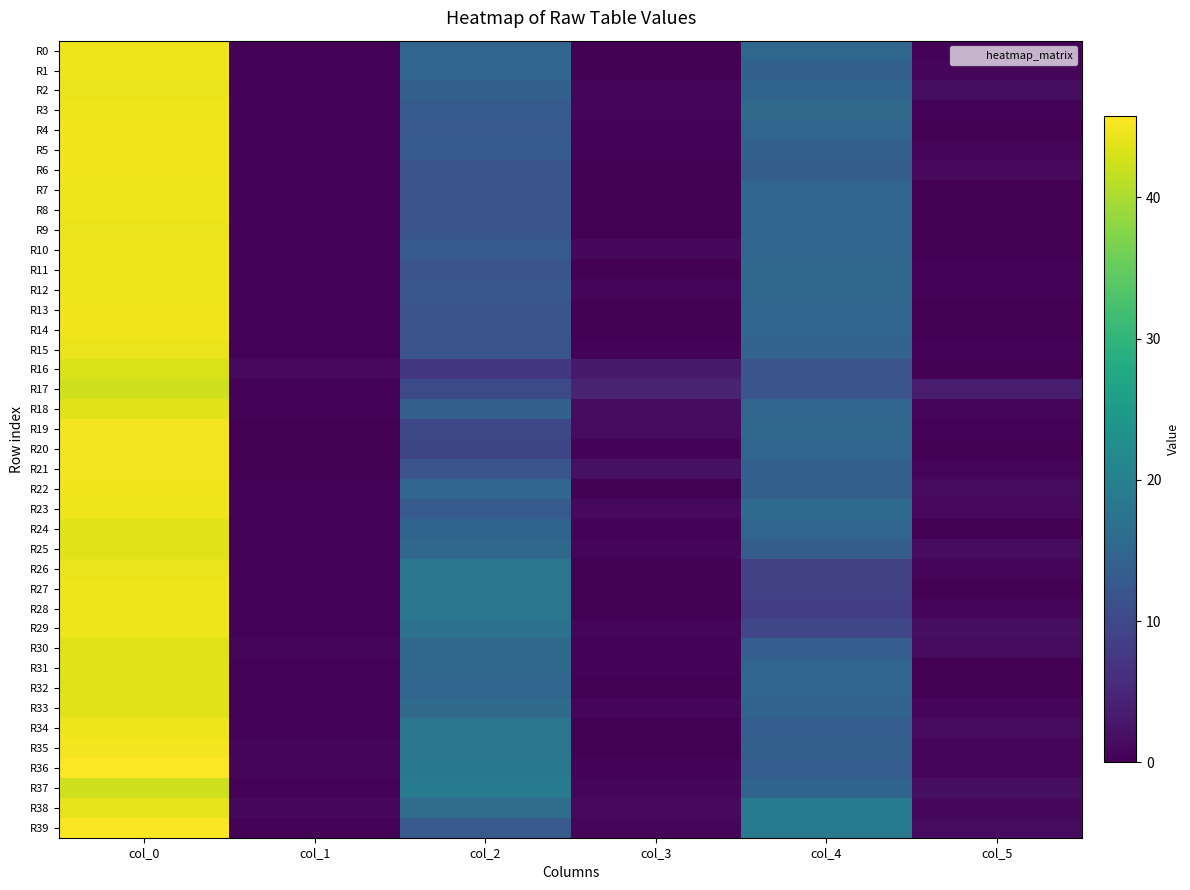

Reading left to right, what are all the values shown in this chart?

R0: col_0=44.7	col_1=0.5	col_2=15.0	col_3=0.0	col_4=15.3	col_5=0.5
R1: col_0=44.5	col_1=0.5	col_2=15.0	col_3=0.0	col_4=14.2	col_5=0.8
R2: col_0=44.3	col_1=0.5	col_2=14.0	col_3=0.8	col_4=14.8	col_5=1.6
R3: col_0=44.5	col_1=0.5	col_2=13.0	col_3=0.7	col_4=15.8	col_5=0.4
R4: col_0=44.8	col_1=0.4	col_2=12.8	col_3=0.4	col_4=15.0	col_5=0.0
R5: col_0=44.8	col_1=0.4	col_2=13.2	col_3=0.4	col_4=14.0	col_5=0.7
R6: col_0=44.8	col_1=0.4	col_2=12.0	col_3=0.0	col_4=13.5	col_5=1.1
R7: col_0=44.5	col_1=0.5	col_2=12.0	col_3=0.0	col_4=15.0	col_5=0.0
R8: col_0=44.7	col_1=0.5	col_2=12.0	col_3=0.0	col_4=15.0	col_5=0.0
R9: col_0=44.4	col_1=0.5	col_2=12.0	col_3=0.0	col_4=15.0	col_5=0.0
R10: col_0=44.7	col_1=0.5	col_2=13.0	col_3=1.0	col_4=15.0	col_5=0.0
R11: col_0=44.5	col_1=0.5	col_2=12.0	col_3=0.0	col_4=15.2	col_5=0.4
R12: col_0=44.5	col_1=0.5	col_2=12.5	col_3=0.9	col_4=15.2	col_5=0.4
R13: col_0=44.8	col_1=0.4	col_2=12.0	col_3=0.0	col_4=15.0	col_5=0.0
R14: col_0=44.8	col_1=0.4	col_2=12.0	col_3=0.0	col_4=15.0	col_5=0.0
R15: col_0=44.3	col_1=0.5	col_2=11.7	col_3=0.5	col_4=14.5	col_5=0.5
R16: col_0=43.2	col_1=1.1	col_2=7.3	col_3=3.3	col_4=12.0	col_5=0.0
R17: col_0=42.5	col_1=0.5	col_2=10.3	col_3=4.6	col_4=12.0	col_5=3.7
R18: col_0=43.8	col_1=0.4	col_2=14.2	col_3=1.5	col_4=15.0	col_5=0.8
R19: col_0=45.0	col_1=0.0	col_2=10.0	col_3=1.4	col_4=15.5	col_5=0.5
R20: col_0=45.0	col_1=0.0	col_2=9.5	col_3=0.5	col_4=15.0	col_5=0.0
R21: col_0=45.0	col_1=0.0	col_2=12.0	col_3=2.1	col_4=14.0	col_5=0.7
R22: col_0=44.8	col_1=0.4	col_2=15.0	col_3=0.0	col_4=14.0	col_5=1.4
R23: col_0=44.5	col_1=0.5	col_2=13.0	col_3=1.2	col_4=16.0	col_5=1.2
R24: col_0=43.5	col_1=0.5	col_2=14.7	col_3=0.5	col_4=15.0	col_5=0.0
R25: col_0=43.7	col_1=0.5	col_2=15.5	col_3=0.9	col_4=13.5	col_5=1.5
R26: col_0=44.3	col_1=0.5	col_2=18.0	col_3=0.0	col_4=9.0	col_5=0.8
R27: col_0=44.5	col_1=0.5	col_2=18.0	col_3=0.0	col_4=9.0	col_5=0.0
R28: col_0=44.5	col_1=0.5	col_2=18.0	col_3=0.0	col_4=8.2	col_5=0.8
R29: col_0=44.5	col_1=0.5	col_2=17.2	col_3=0.8	col_4=9.8	col_5=1.8
R30: col_0=43.8	col_1=0.8	col_2=15.2	col_3=0.4	col_4=13.8	col_5=1.3
R31: col_0=43.5	col_1=0.5	col_2=15.5	col_3=0.5	col_4=15.0	col_5=0.0
R32: col_0=43.5	col_1=0.5	col_2=15.0	col_3=0.0	col_4=15.0	col_5=0.0
R33: col_0=43.8	col_1=0.4	col_2=15.8	col_3=0.8	col_4=14.5	col_5=0.9
R34: col_0=44.5	col_1=0.5	col_2=18.0	col_3=0.0	col_4=13.8	col_5=1.3
R35: col_0=45.0	col_1=0.7	col_2=18.0	col_3=0.0	col_4=14.0	col_5=0.7
R36: col_0=45.8	col_1=0.8	col_2=18.5	col_3=0.5	col_4=13.8	col_5=0.8
R37: col_0=42.5	col_1=0.5	col_2=19.0	col_3=0.7	col_4=14.8	col_5=1.8
R38: col_0=44.0	col_1=1.0	col_2=16.3	col_3=1.2	col_4=18.7	col_5=0.9
R39: col_0=45.5	col_1=0.5	col_2=12.8	col_3=0.8	col_4=18.8	col_5=1.3